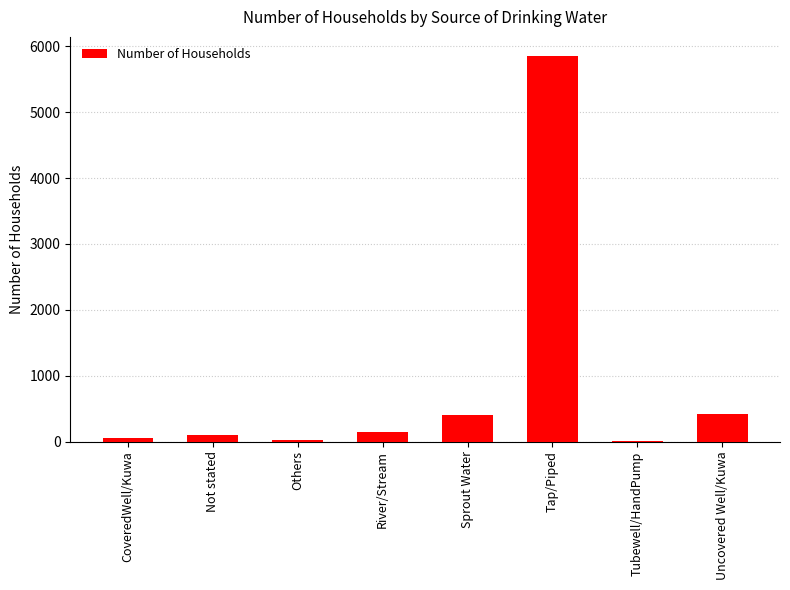

At which category does the chart reach its peak across all series?

Tap/Piped